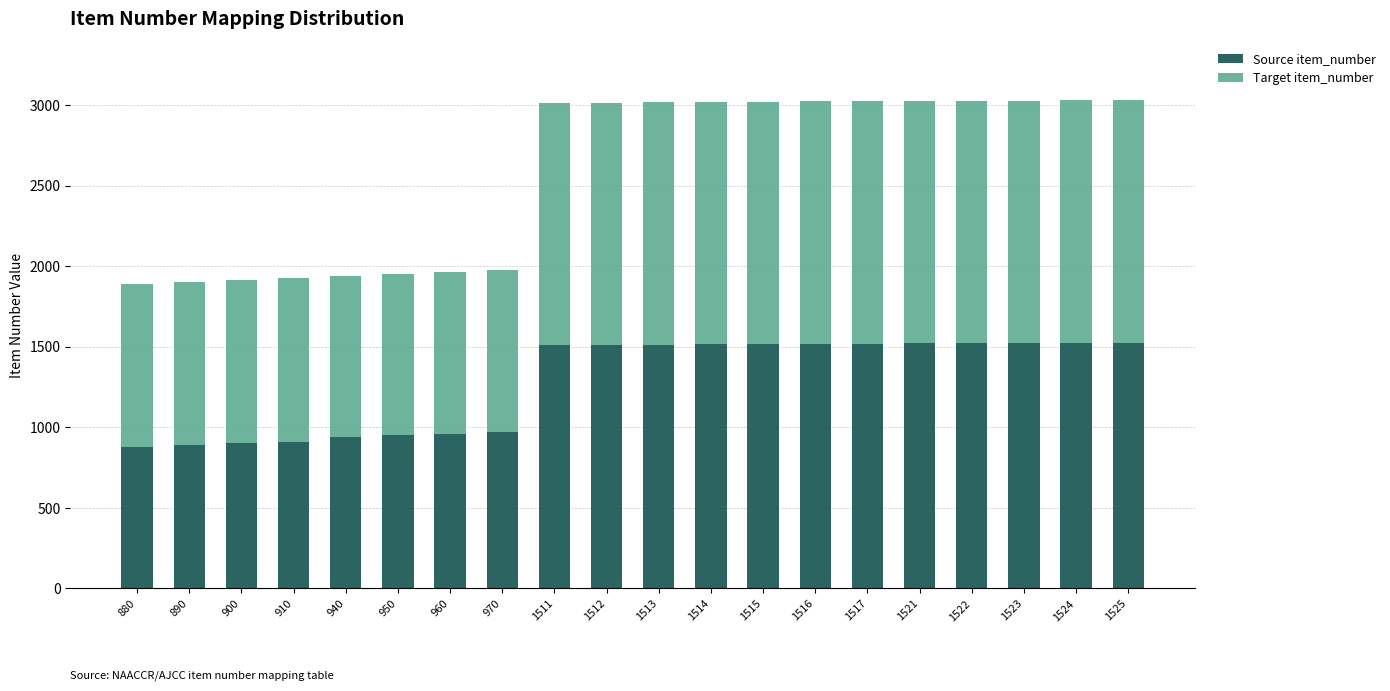

Is it true that Source item_number equals 1515 at 1515?

True